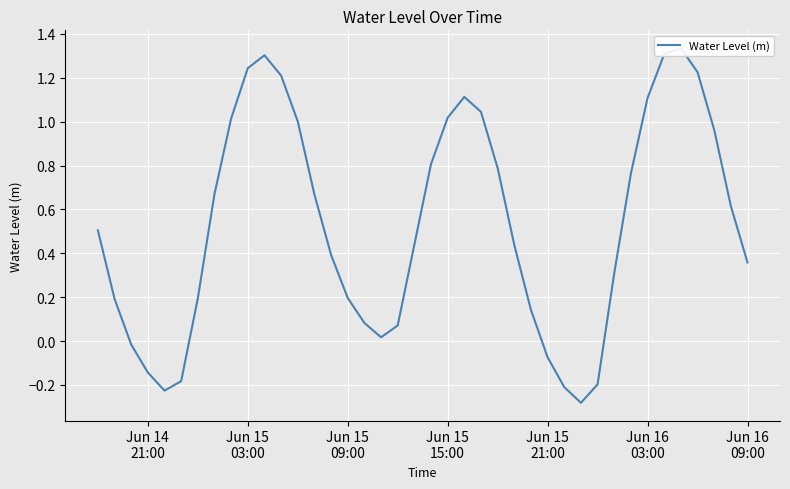

What is the greatest value displayed?

1.3